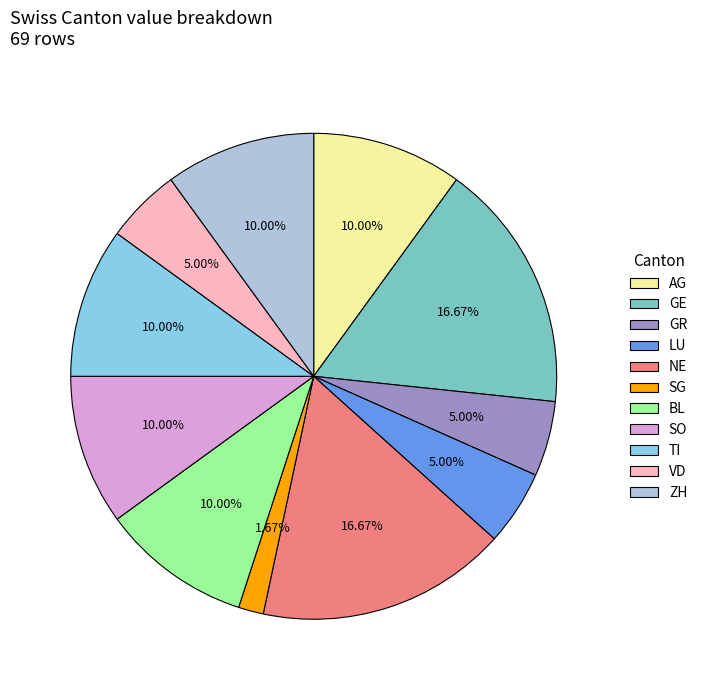

Which slice is the smallest?

SG